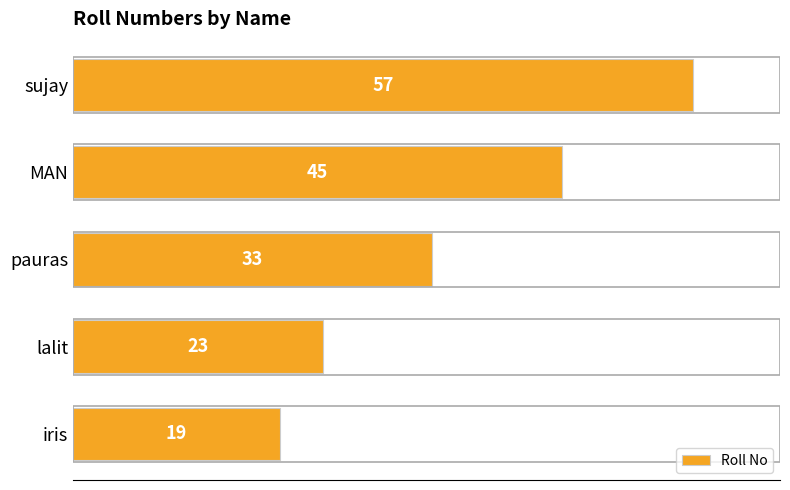

The value at sujay is 57. True or false?

True